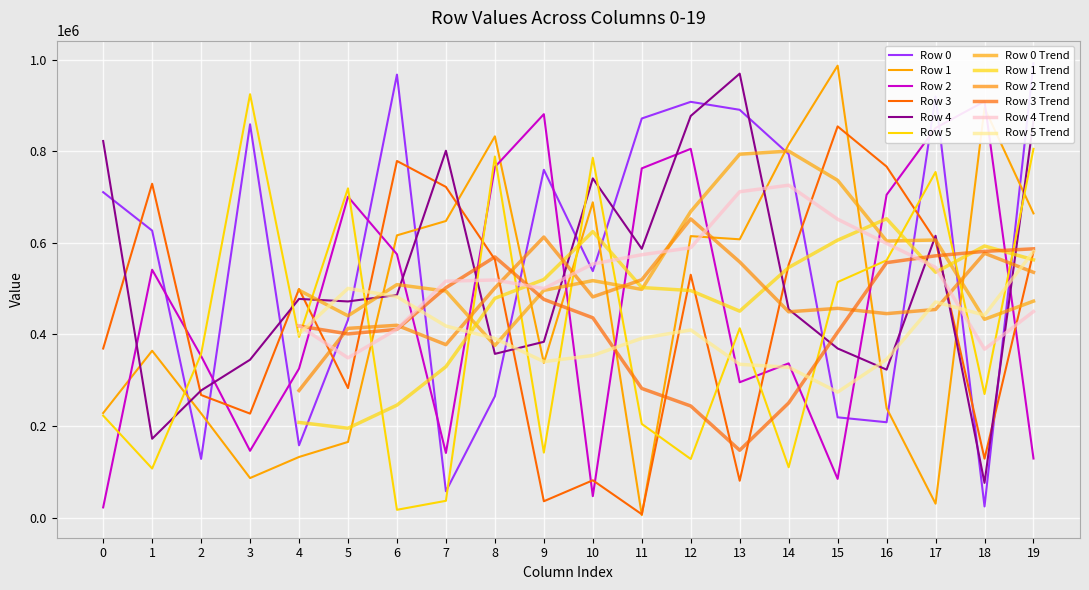

What is the average value of the Row 1 series?

459431